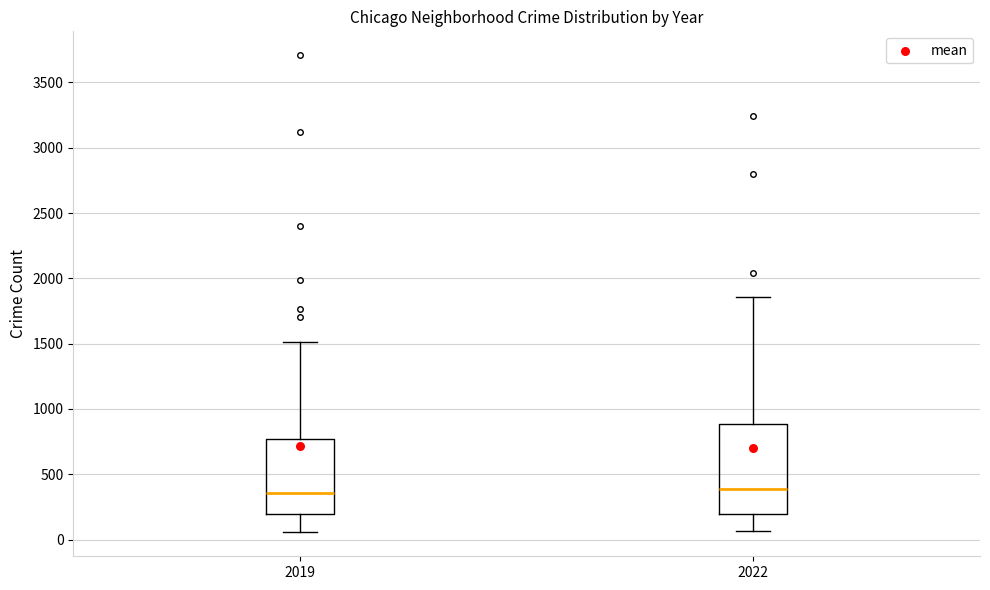

Which box is the tallest, from its lower edge to its upper edge?

2022